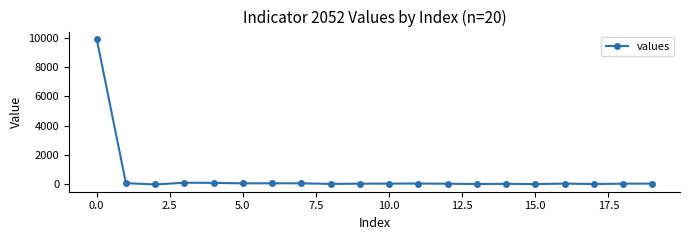

What is the average value?

550